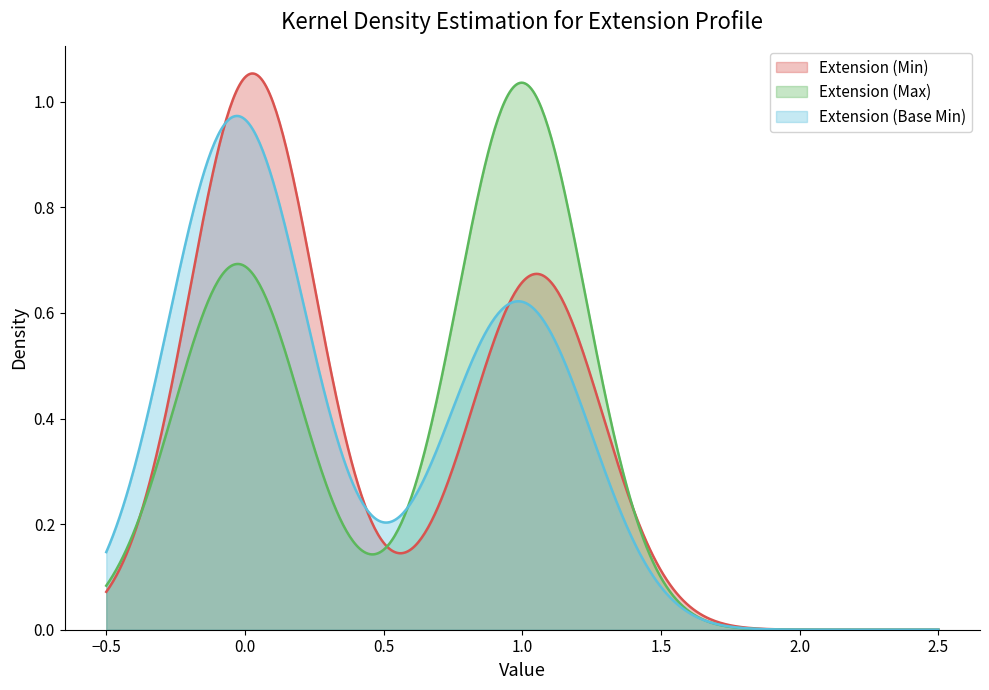

Which series has the widest spread of values?

Extension (Min)